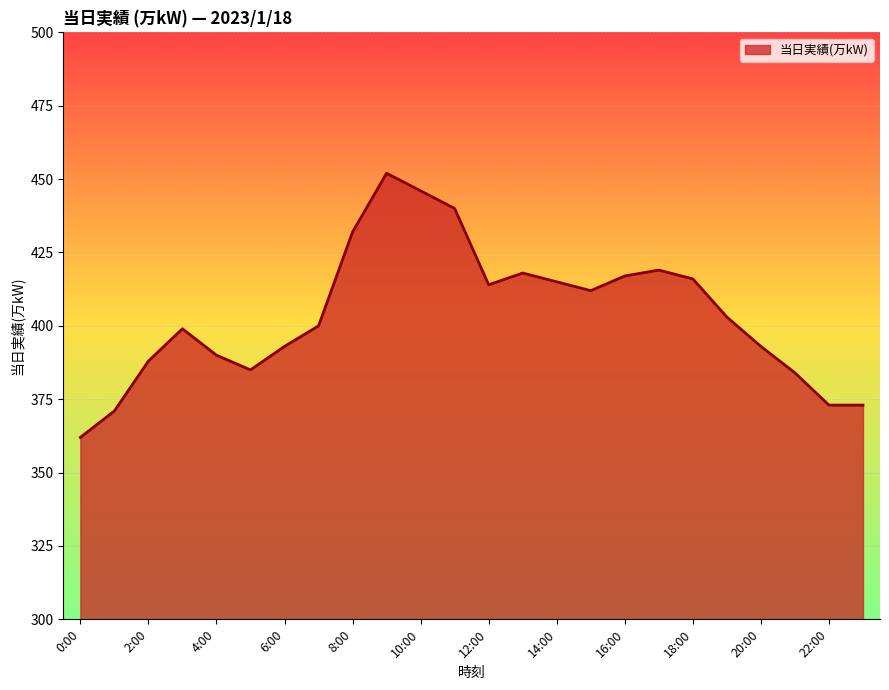

What is the minimum value shown in the chart?

362